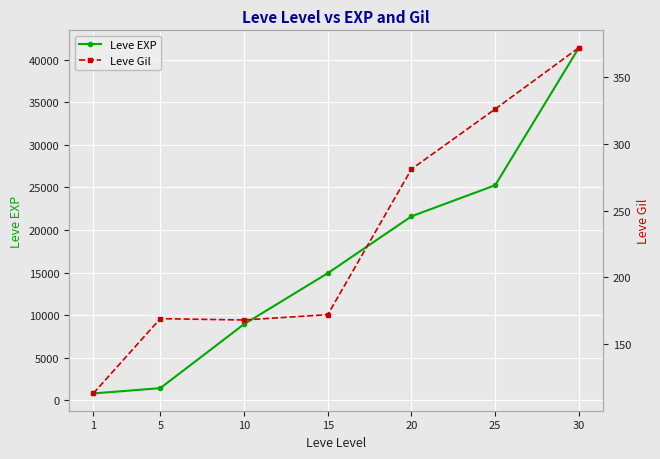

Is it true that Leve Gil equals 132 at 30?

False